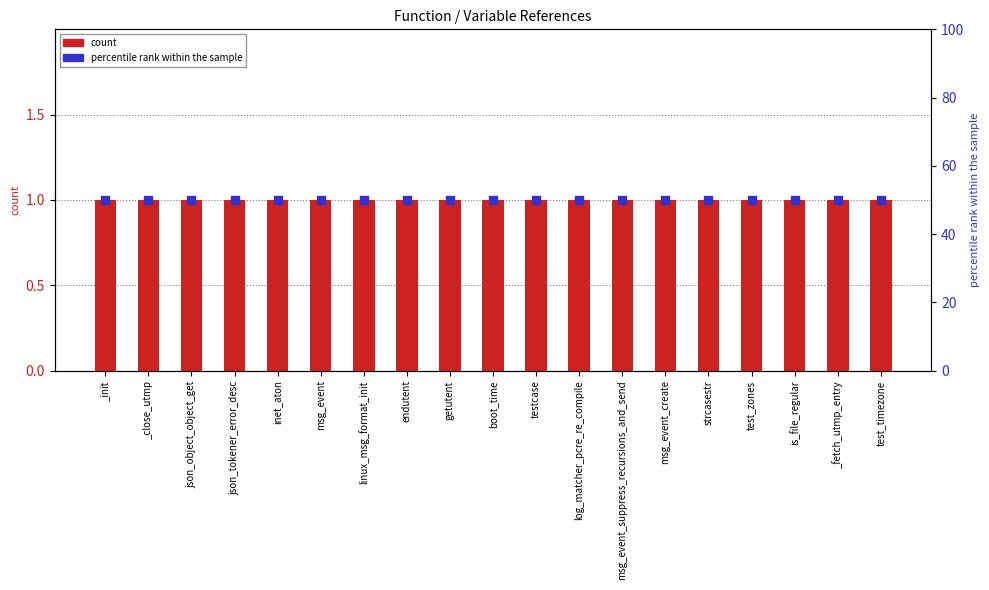

Which series contains the lowest Y value?

count